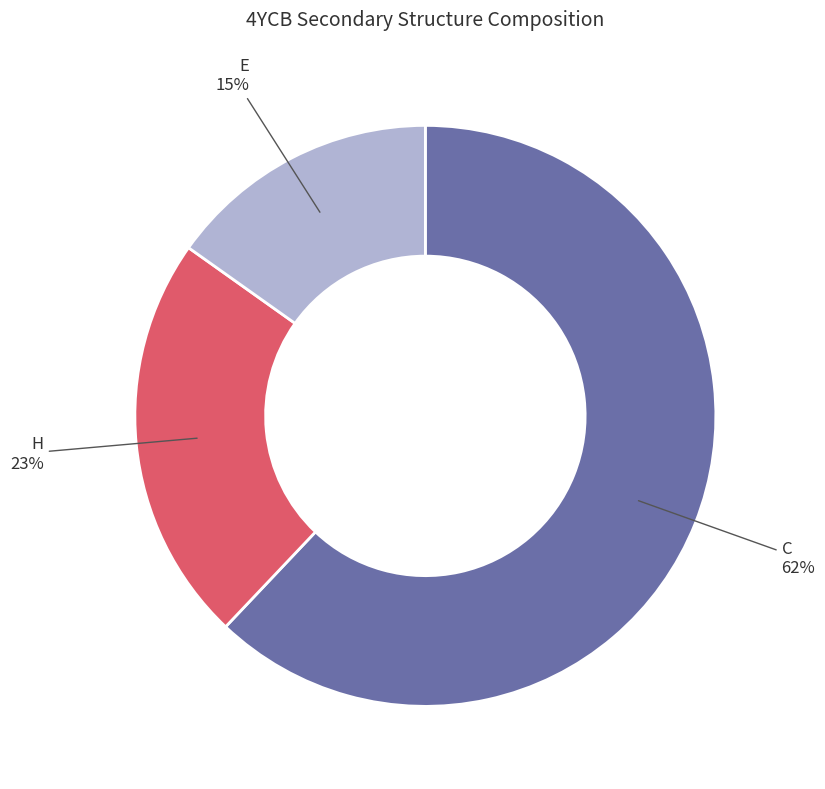

Does any single category account for the majority?

Yes